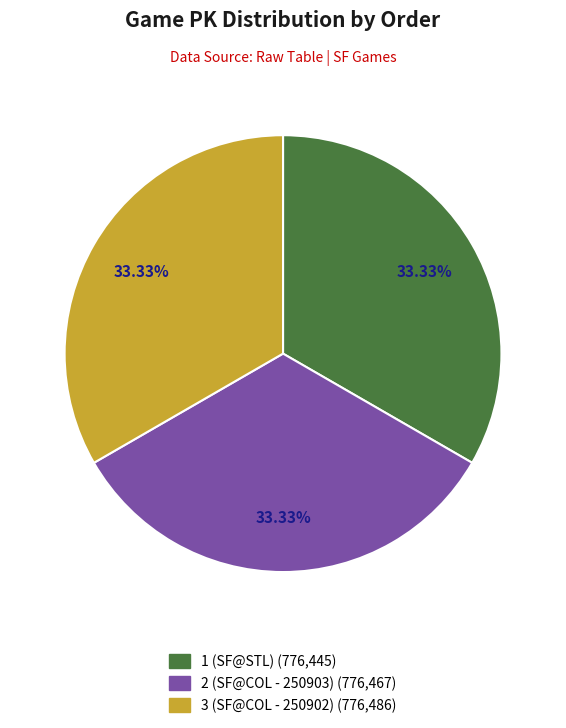

To the nearest percent, what percentage of the pie is 2 (SF@COL - 250903)?

33%